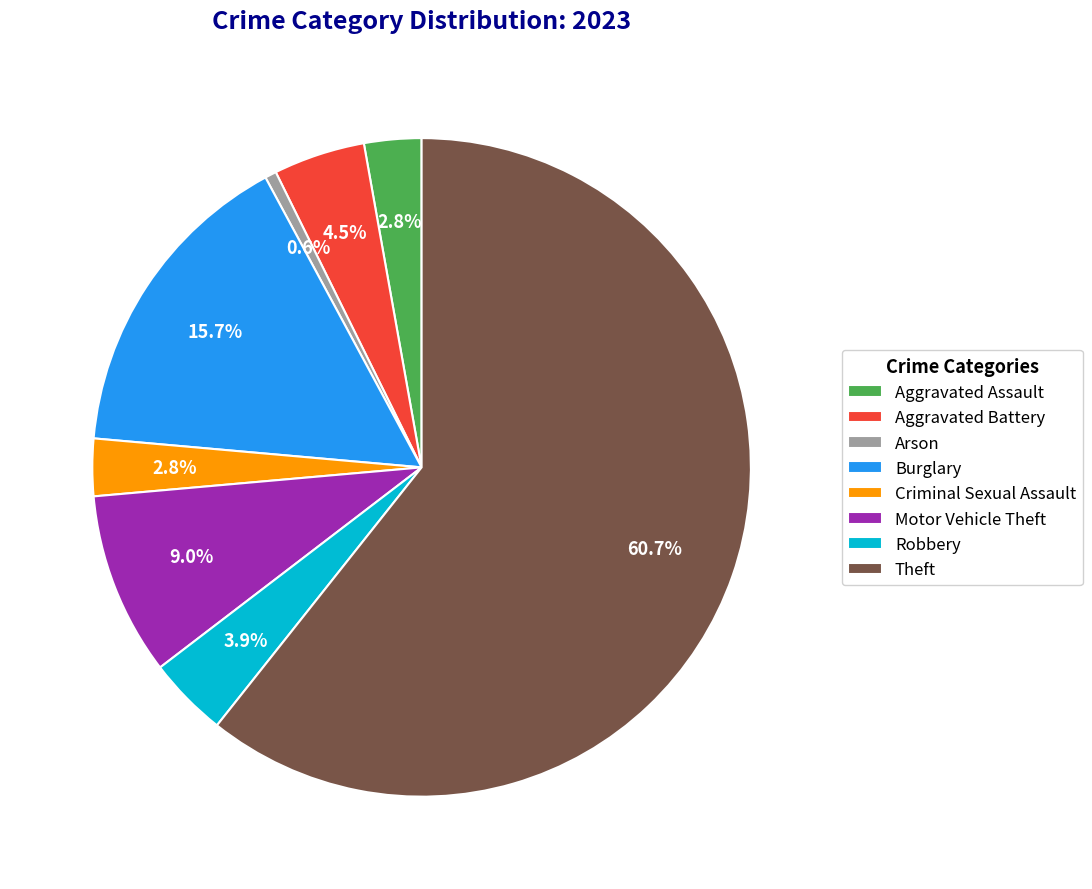

What is the ratio of the value at Aggravated Assault to the value at Robbery?

0.7